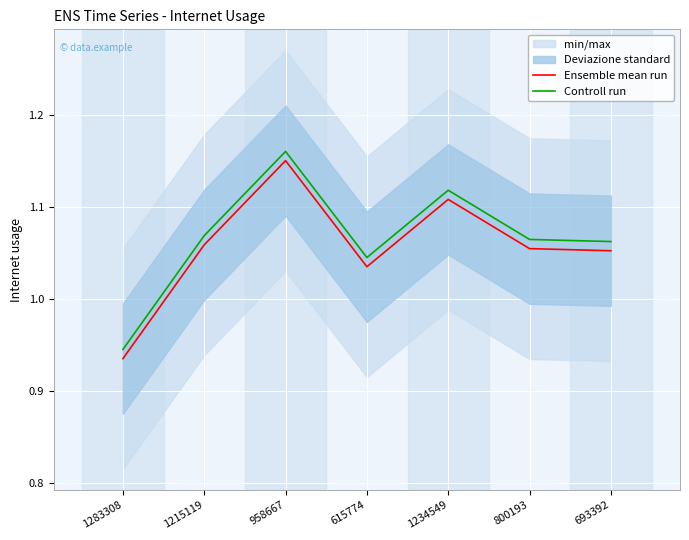

At which label does Controll run first exceed 1?

1215119